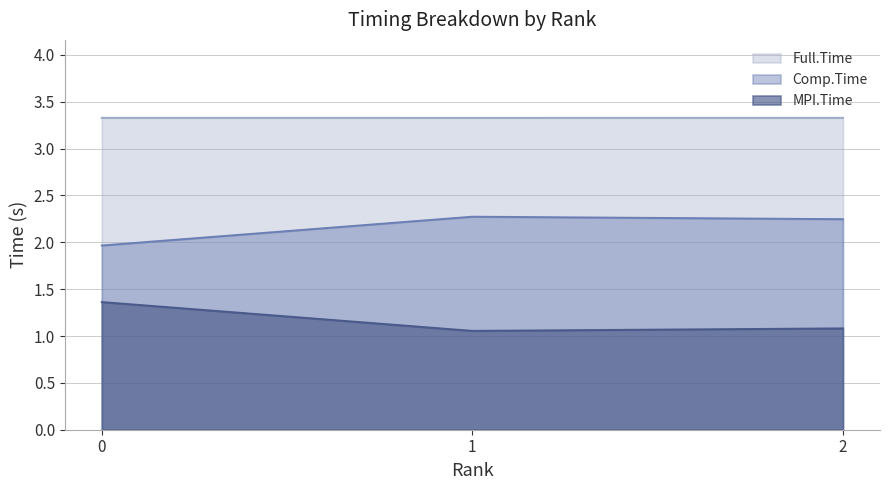

List the series in order of their overall mean, lowest first.

MPI.Time, Comp.Time, Full.Time